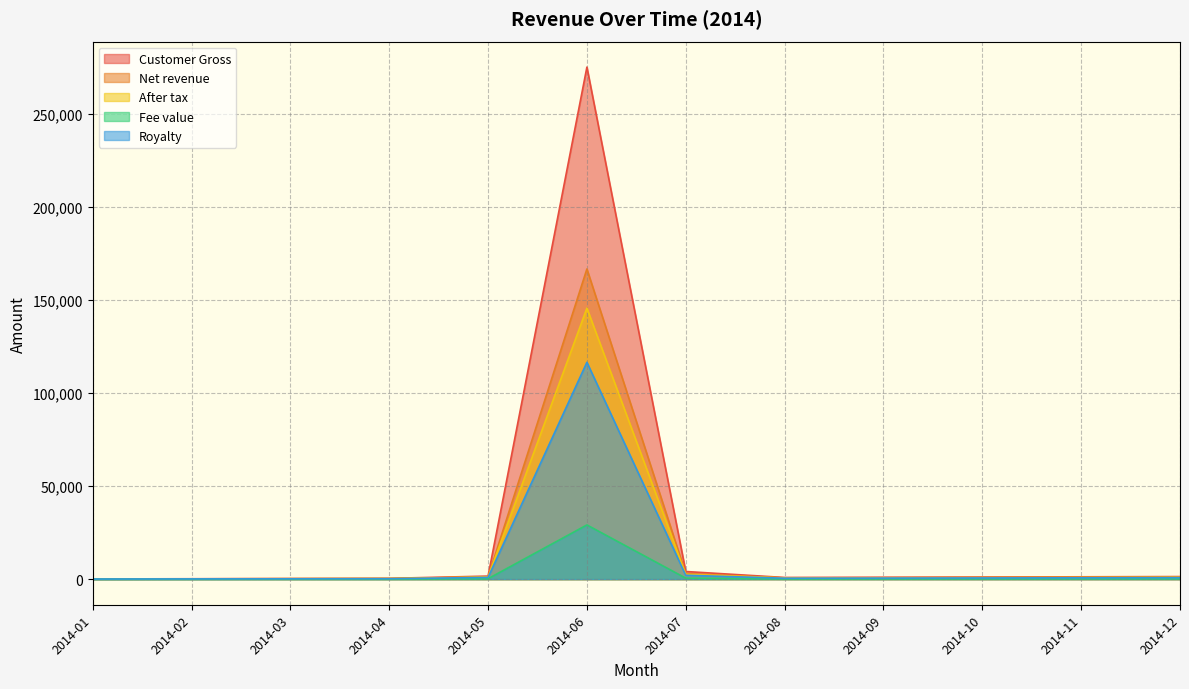

What is the lowest value of the Fee value series?

14.3